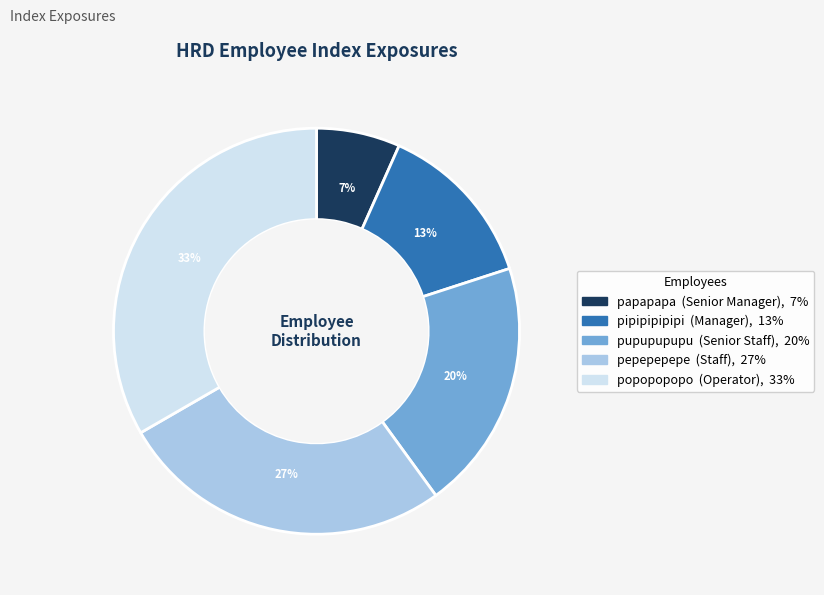

Do pupupupupu and pipipipipipi together represent more than half of the pie?

No